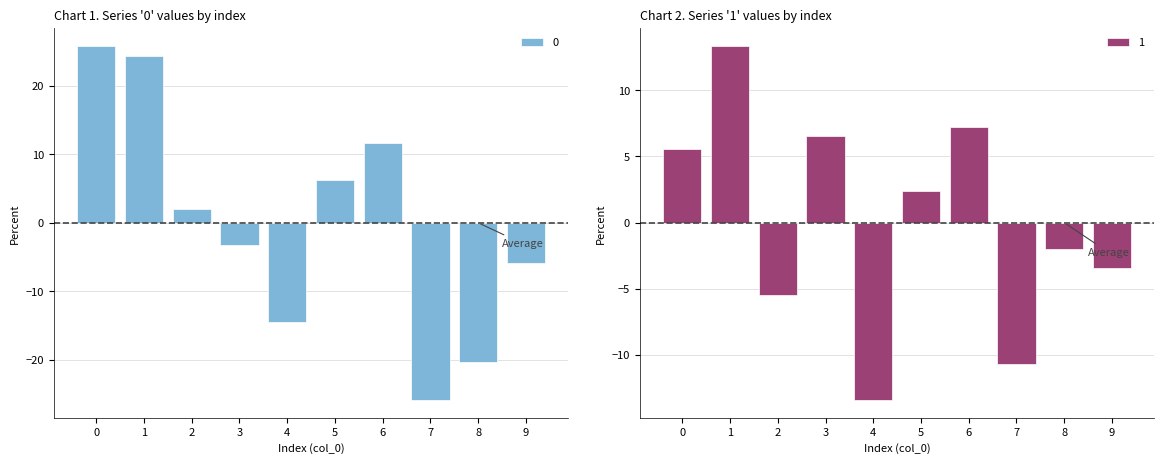

The value of 0 at 9 is -5.9. True or false?

True